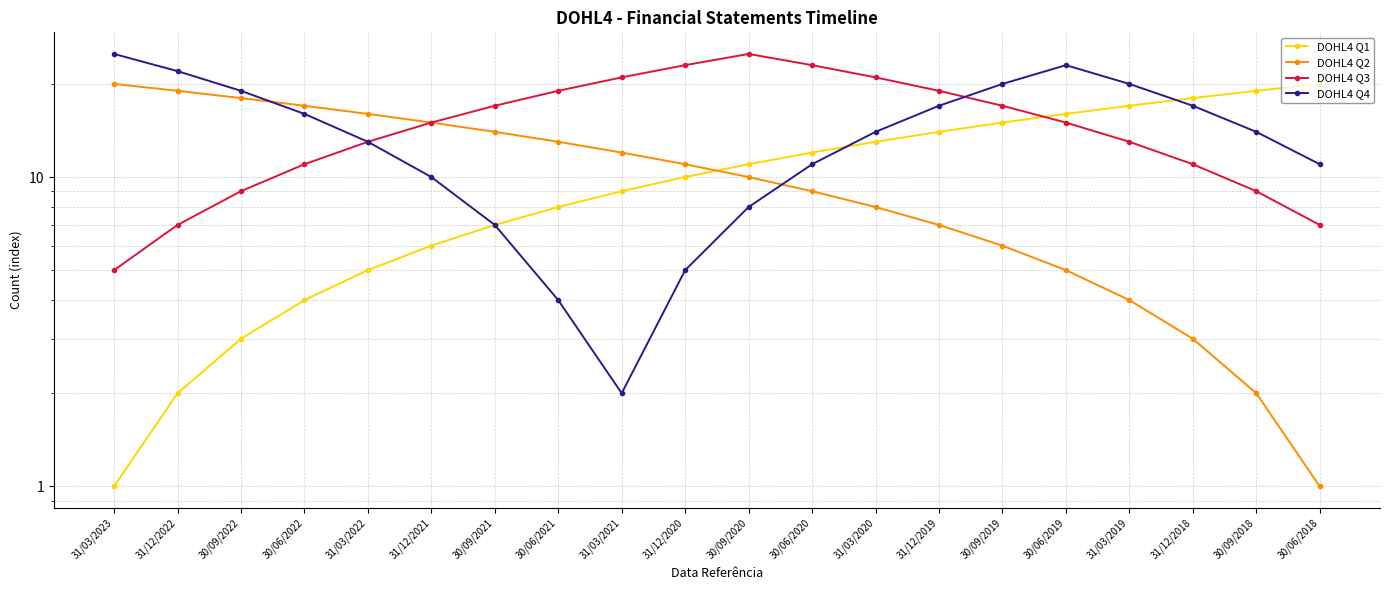

What is the difference between the maximum and minimum values in the DOHL4 Q2 series?

19